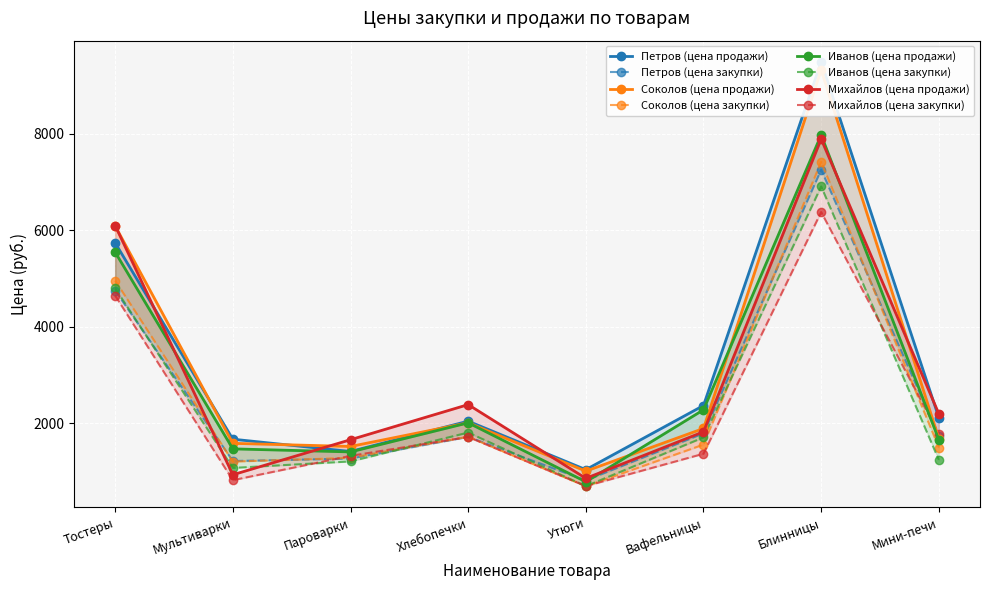

Where is Михайлов nearest to the value 4376?

Тостеры